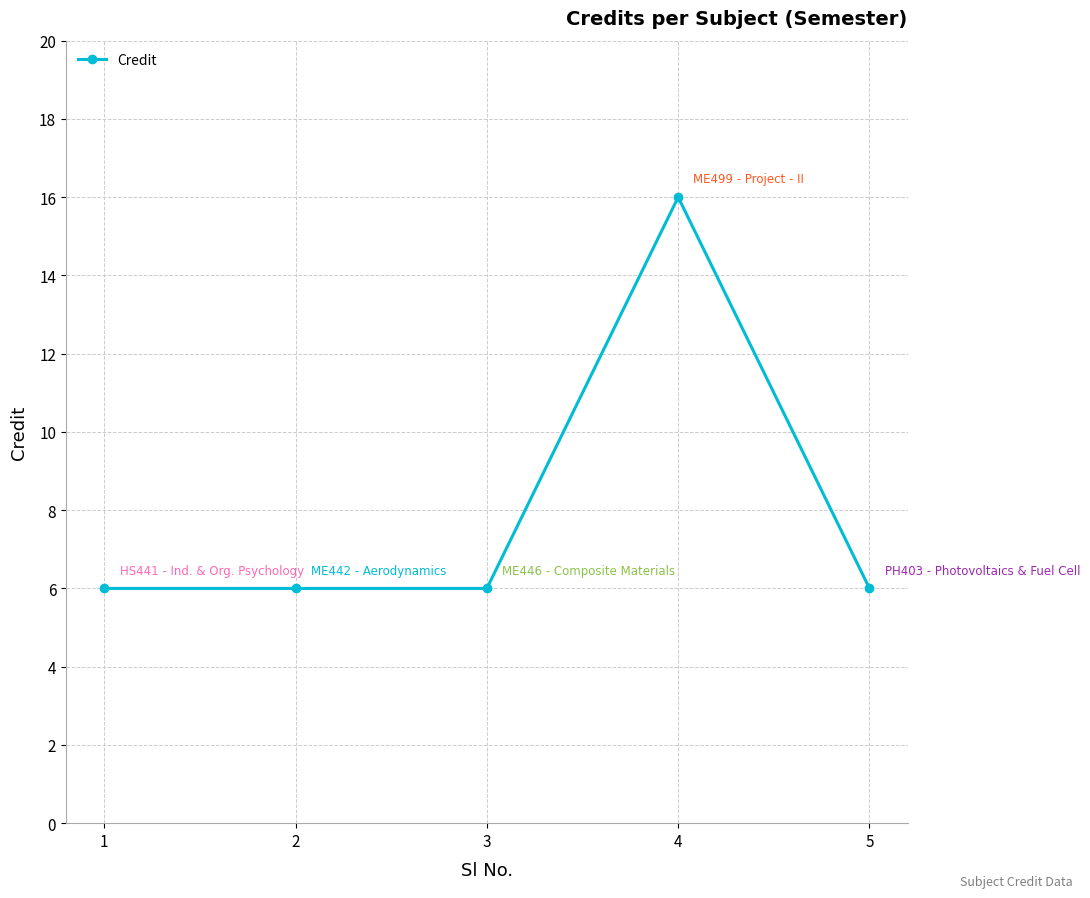

Reading left to right, list all the values displayed in this chart.

1=6	2=6	3=6	4=16	5=6